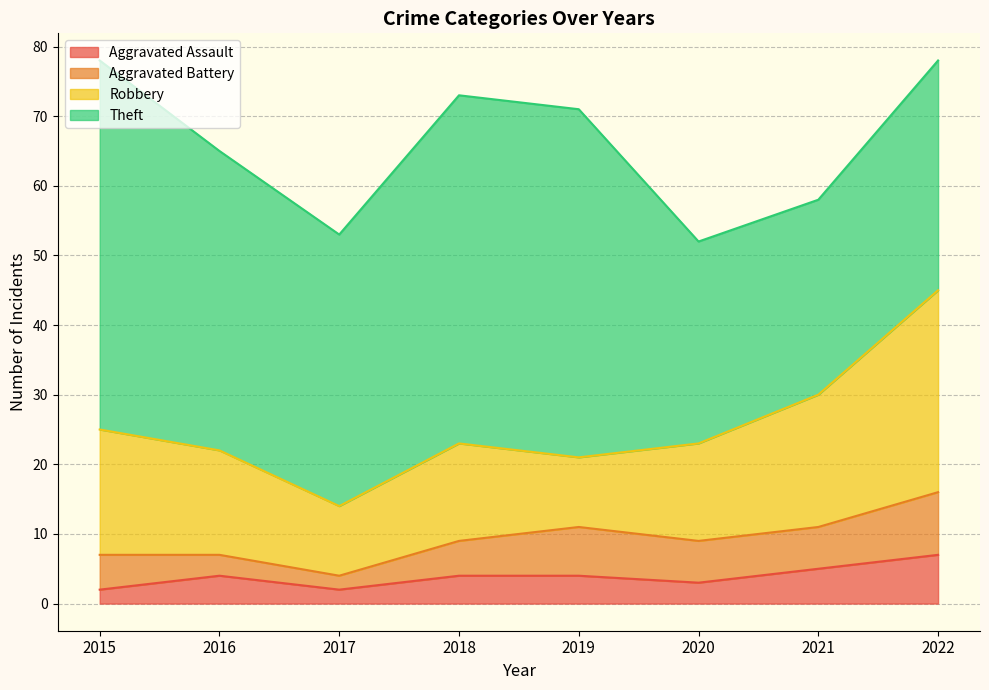

What is the difference between the second highest and minimum values in the Theft series?

22